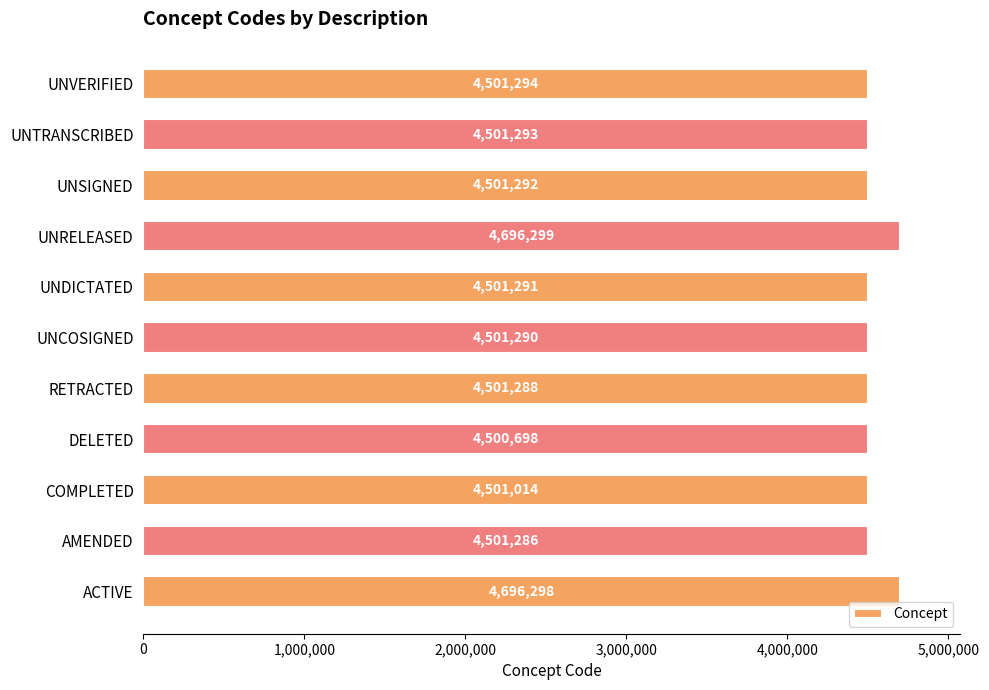

Reading bottom to top, extract all data points from this chart.

4696298	4501286	4501014	4500698	4501288	4501290	4501291	4696299	4501292	4501293	4501294